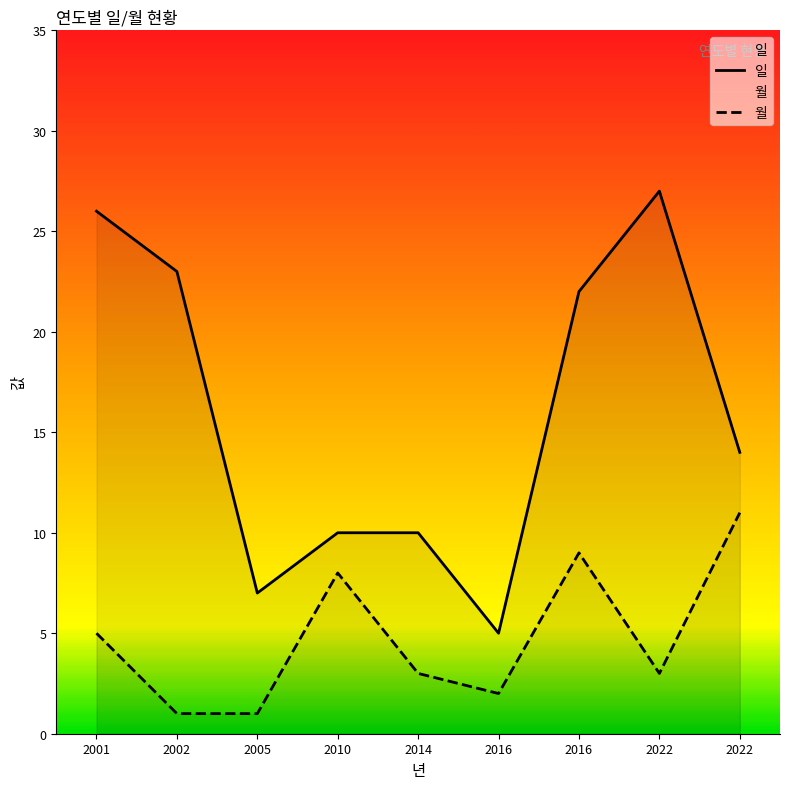

What is the average value of the 일 series?

16